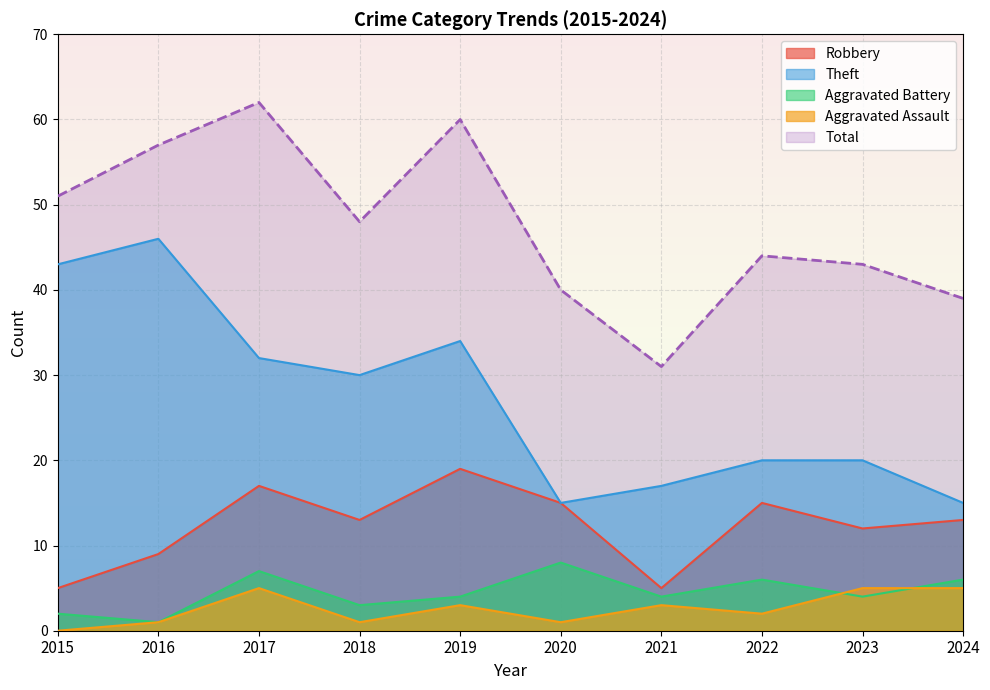

Which has a higher value, 2017 or 2016?

2017